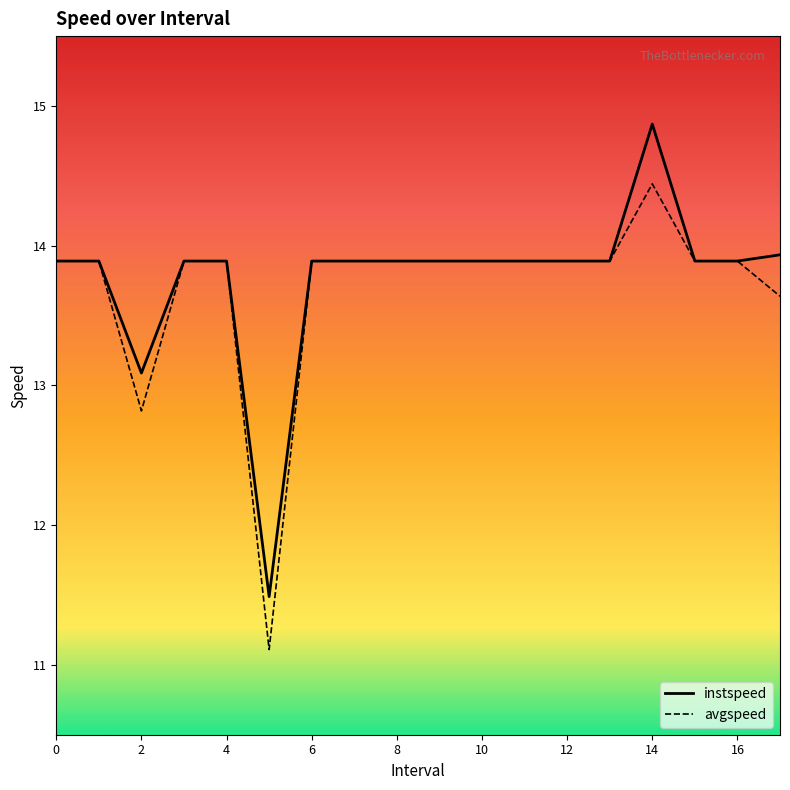

What is the maximum value shown in the chart?

14.9